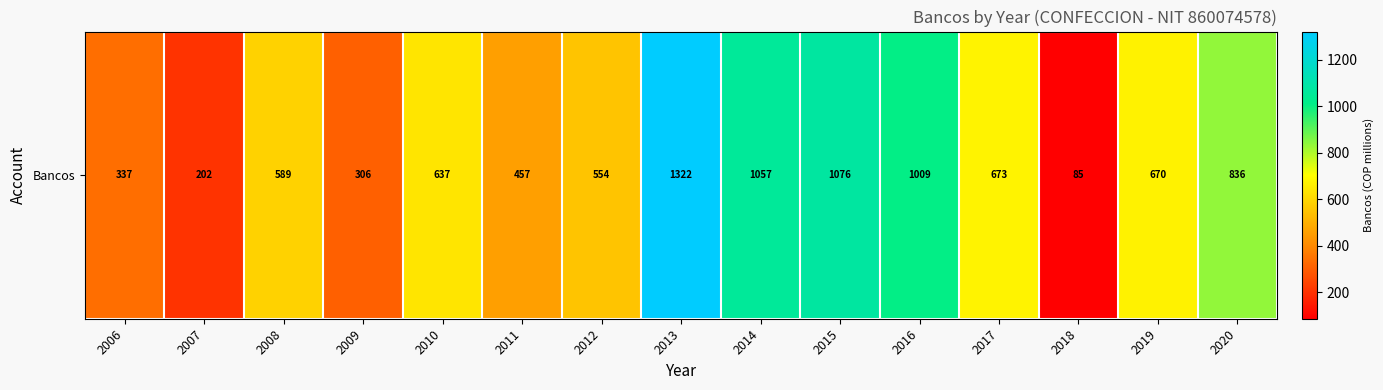

Between 2006 and 2012, which is larger?

2012